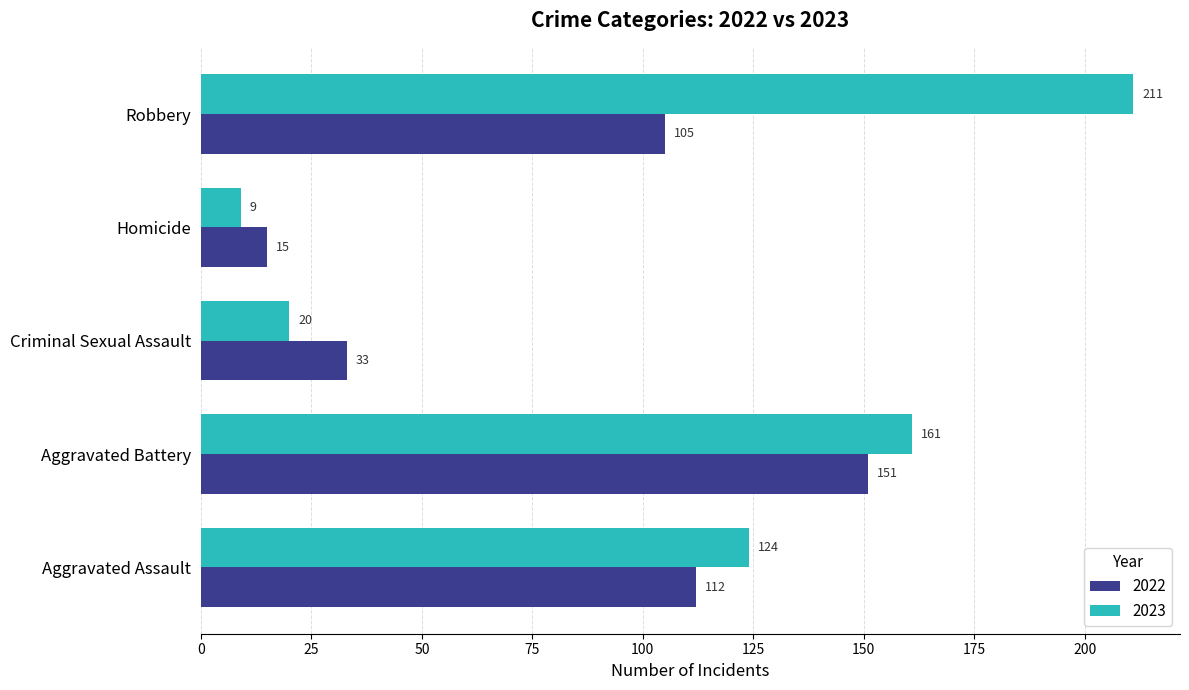

What is the total value across all series at Aggravated Battery?

312